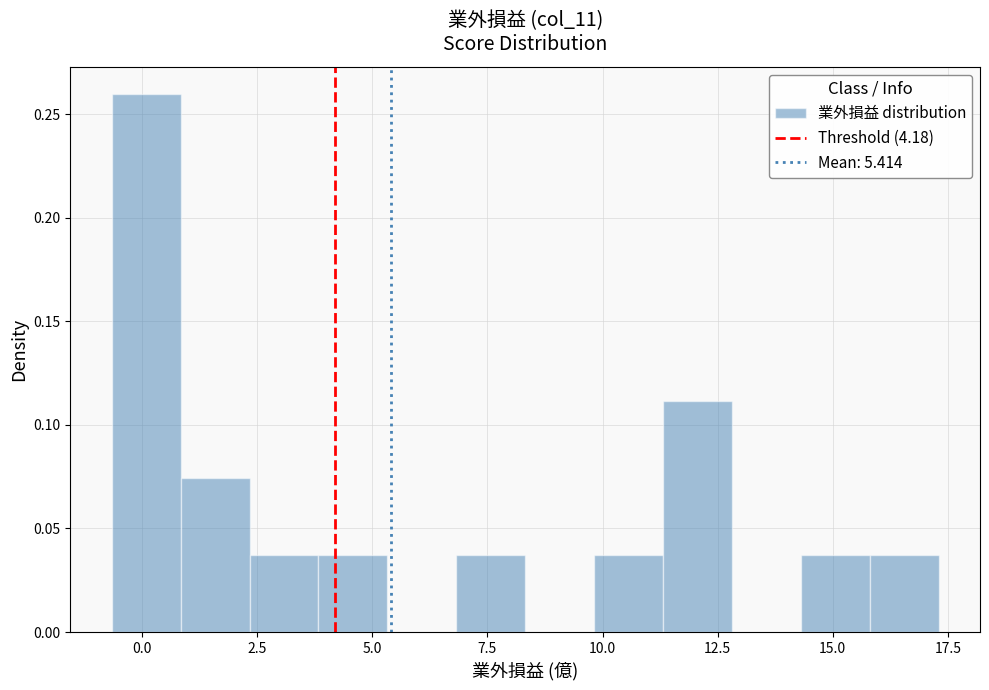

Around what value on the x-axis is the tallest bar? Give the approximate position of its centre, as read against the axis.

0.0